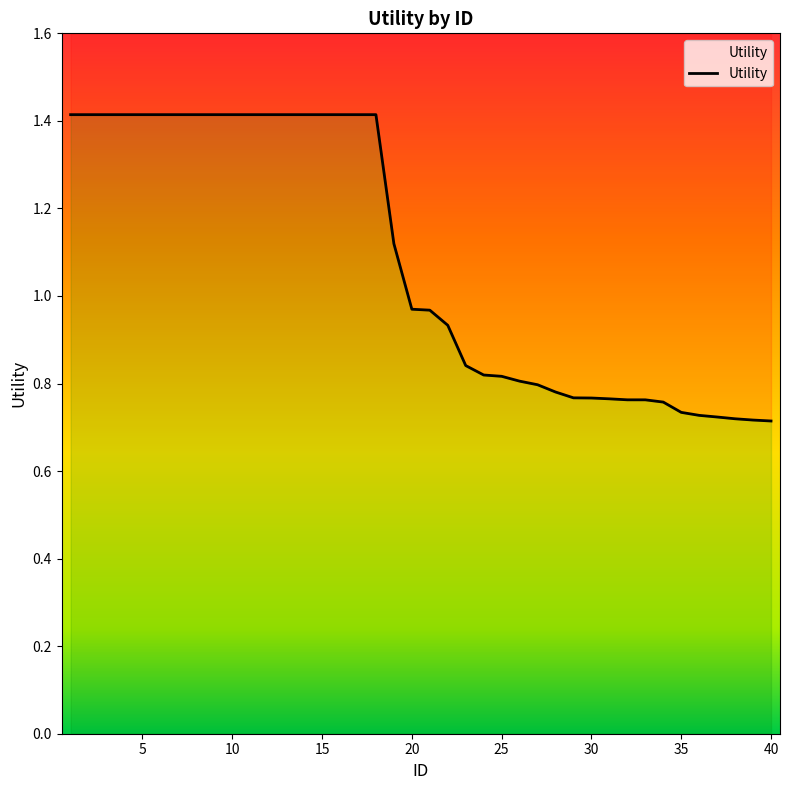

True or false: the data shows 1.0 at 2.

False